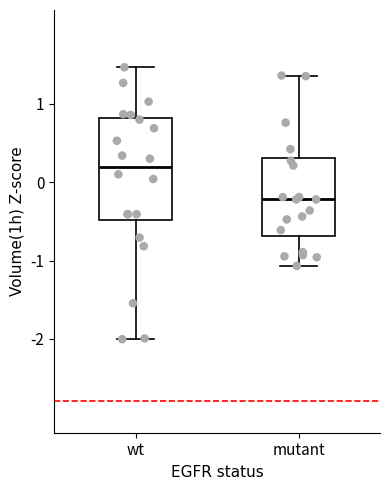

Where does the upper whisker of the box for wt end on the y-axis? The values are not printed on the chart, so give them approximately, as read against the axis.

1.5